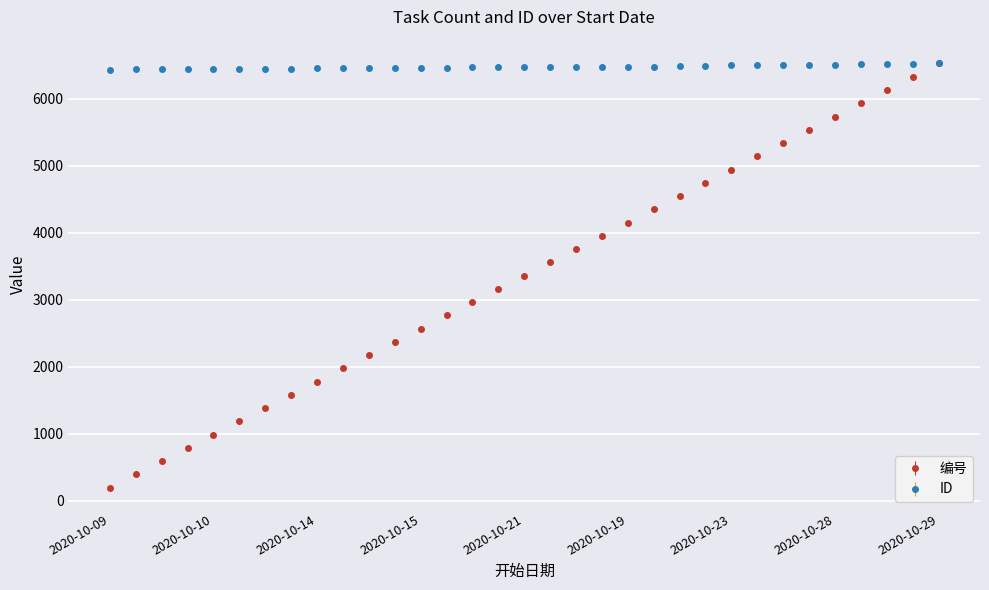

True or false: 编号 has more than 1 points higher than both neighbors.

False